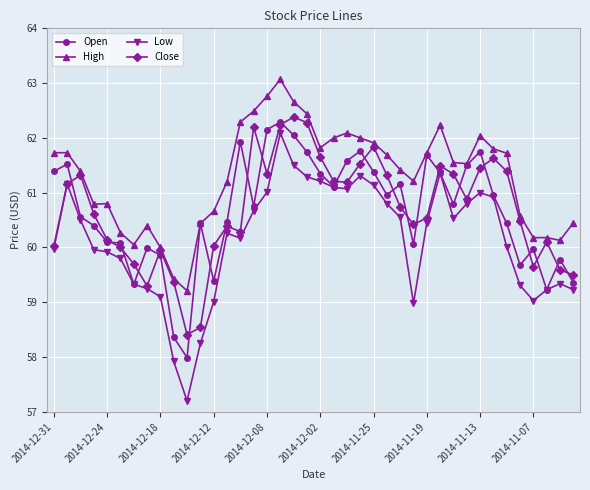

Which series has the widest spread of values?

Low